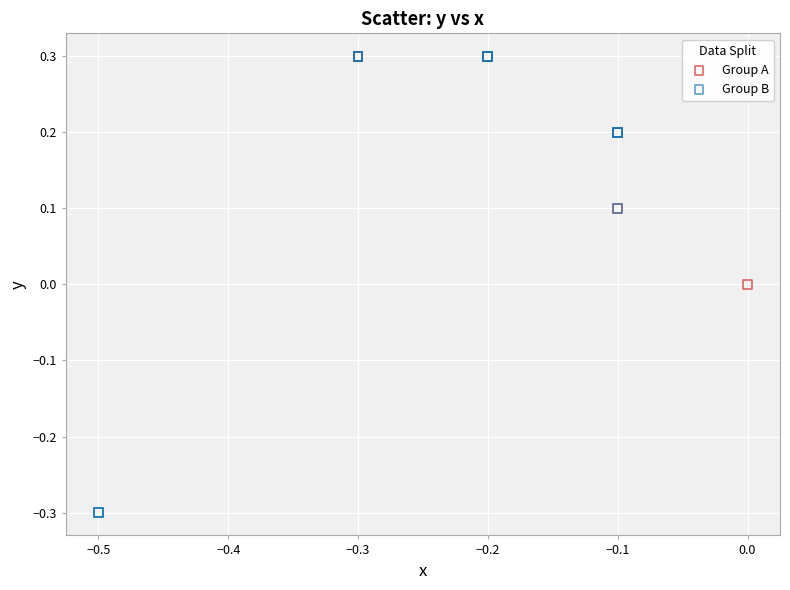

Which series contains the lowest Y value?

Group B